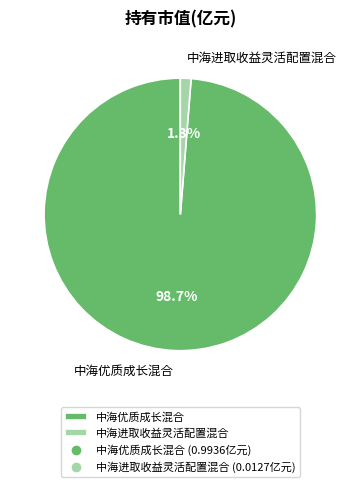

Which slice is the smallest?

中海进取收益灵活配置混合